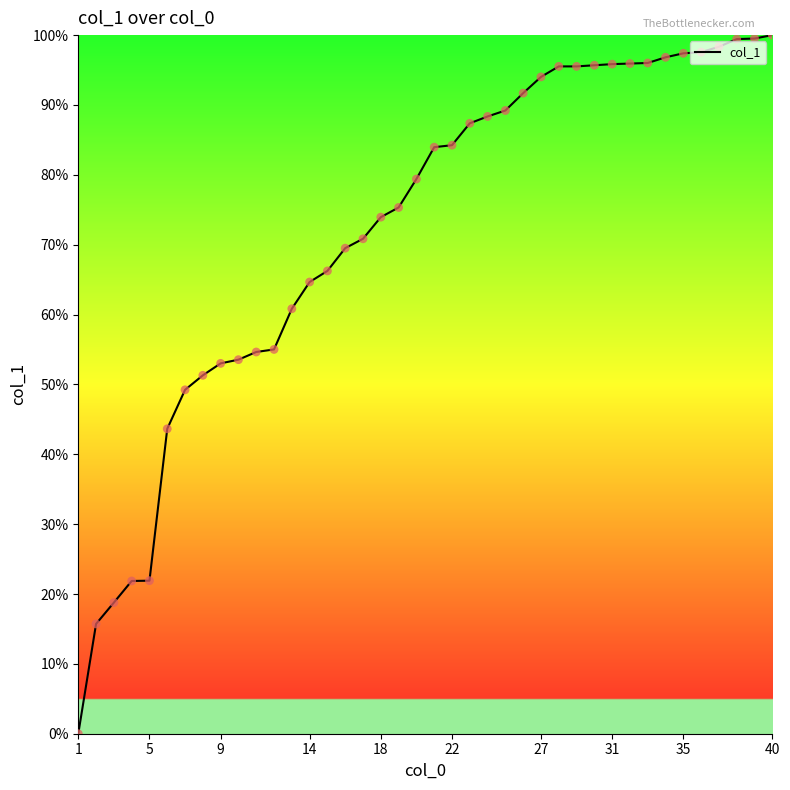

What is the greatest value displayed?

100.0